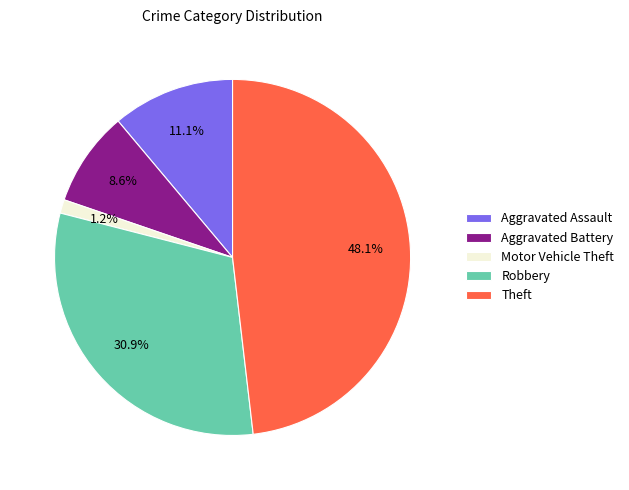

What is the largest slice in the pie chart?

Theft